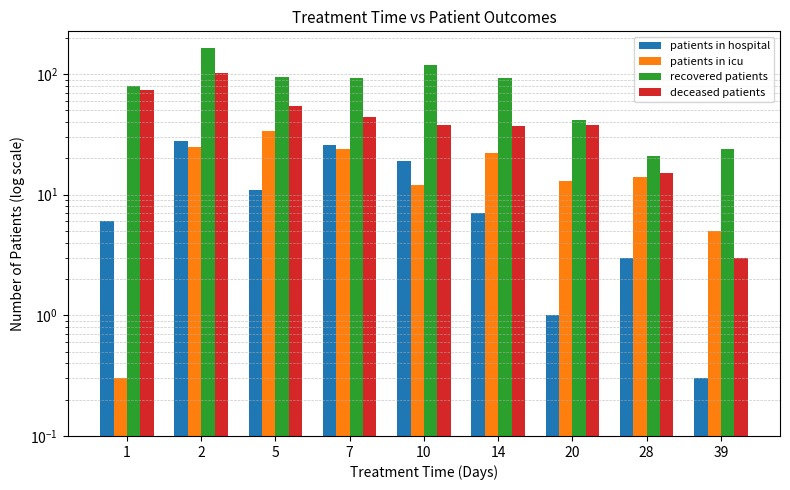

What is the highest value of the patients in hospital series?

28.0